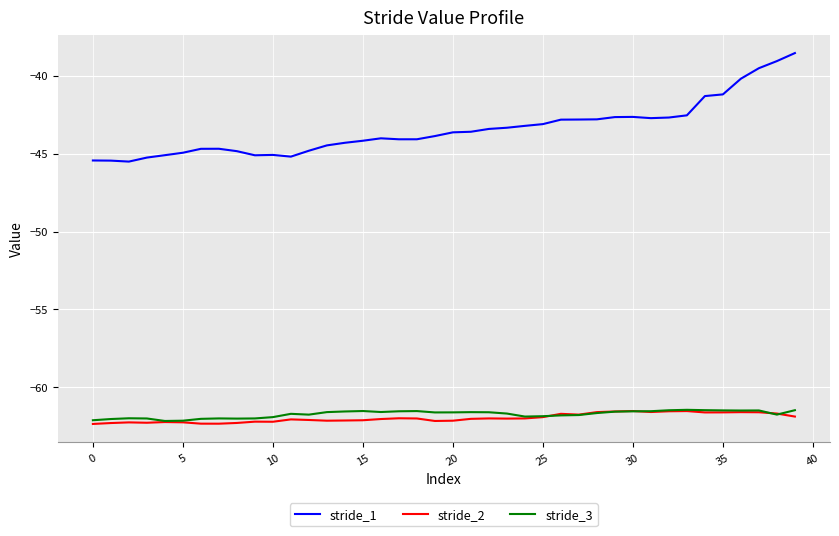

True or false: stride_3 and stride_1 intersect in this chart.

False